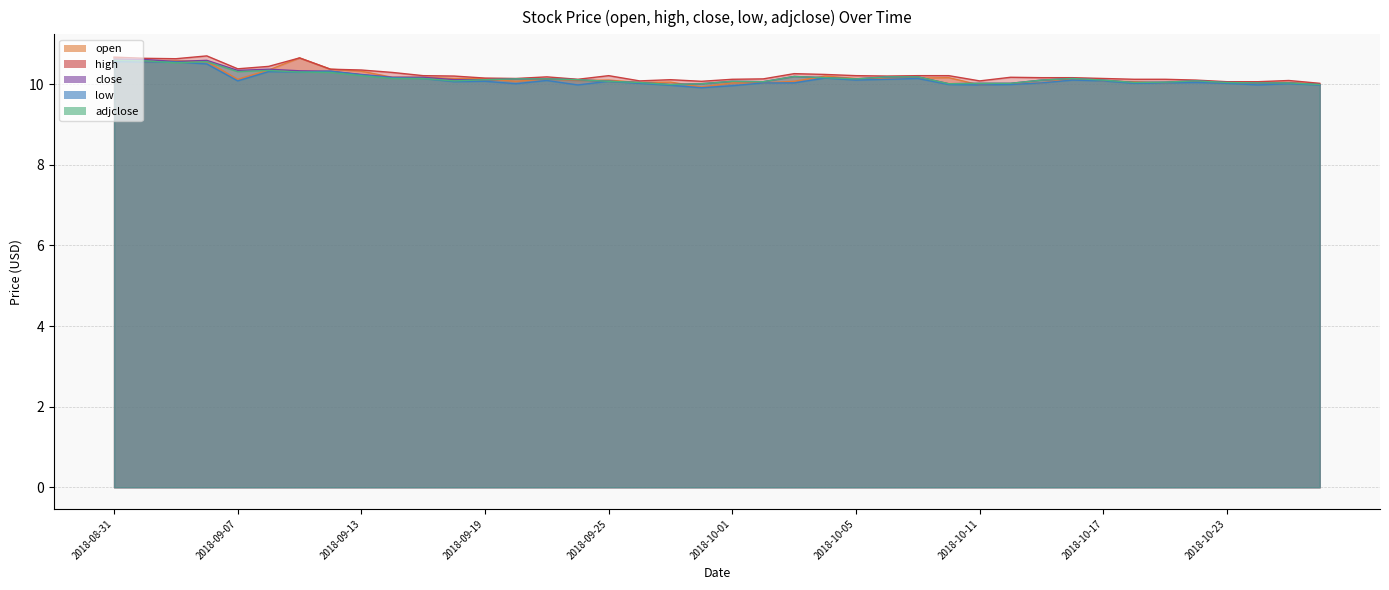

What position from the right is 2018-09-20?

27